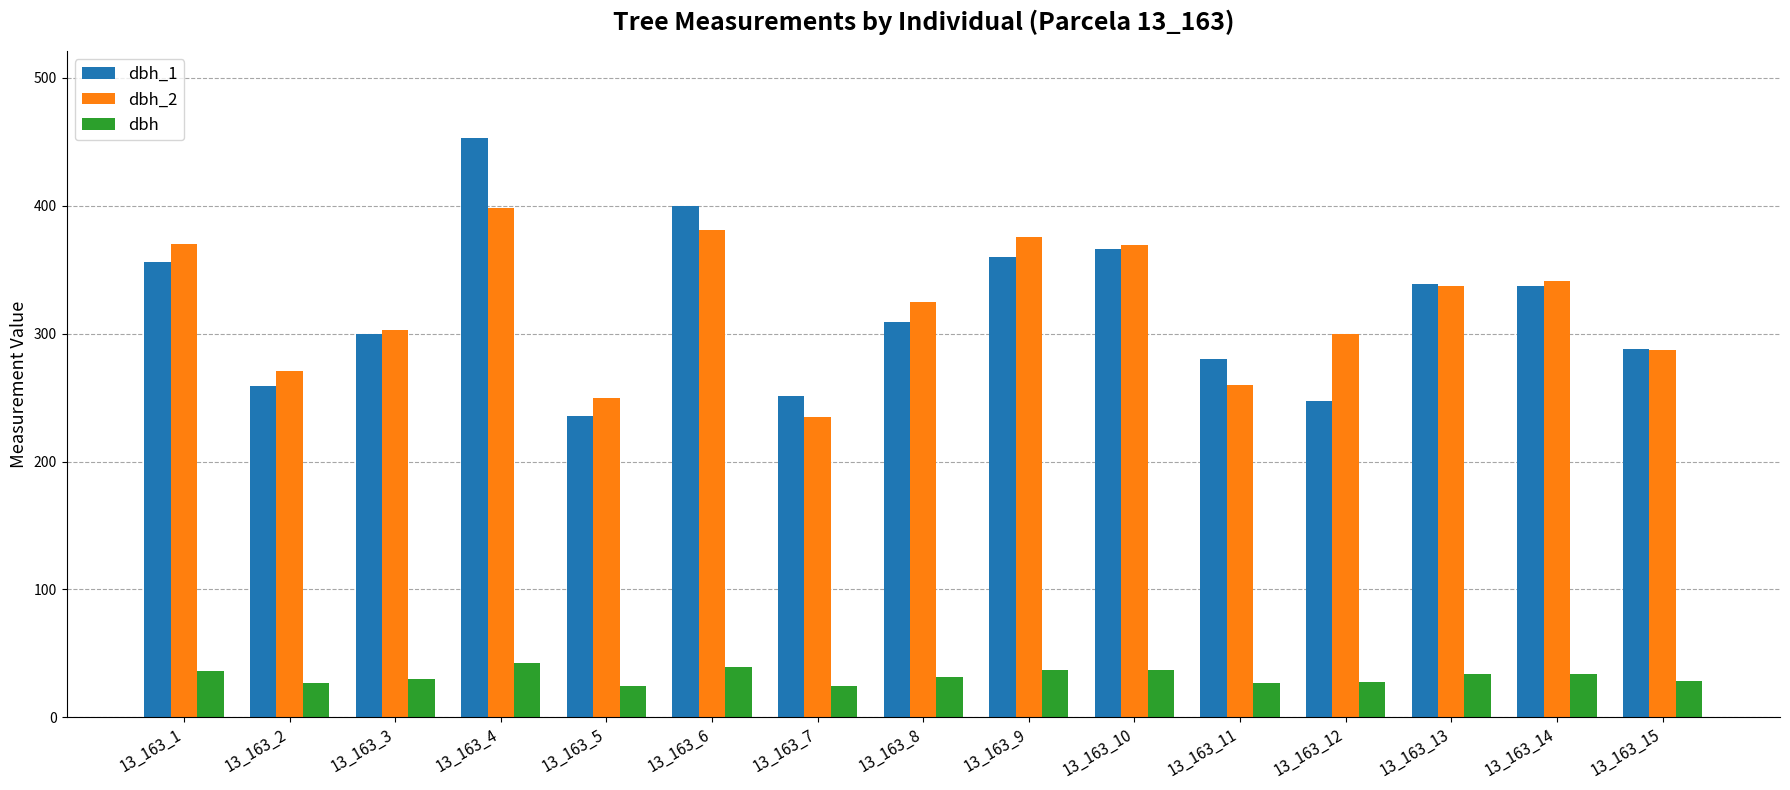

What is the difference between the maximum and second lowest values in the dbh_1 series?

206.0